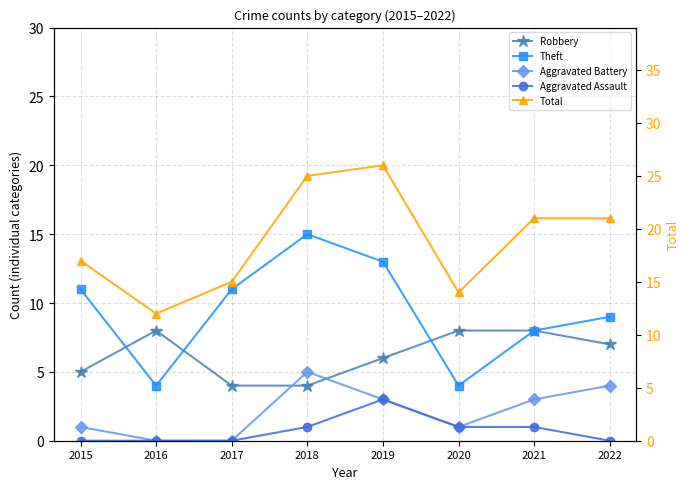

At which category does the chart reach its peak across all series?

2019